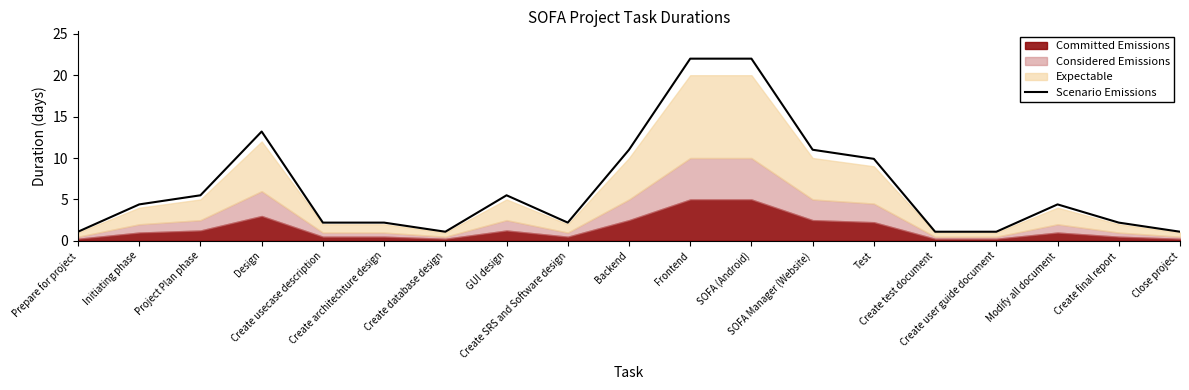

The chart shows a value of 2.5 at GUI design. True or false?

False